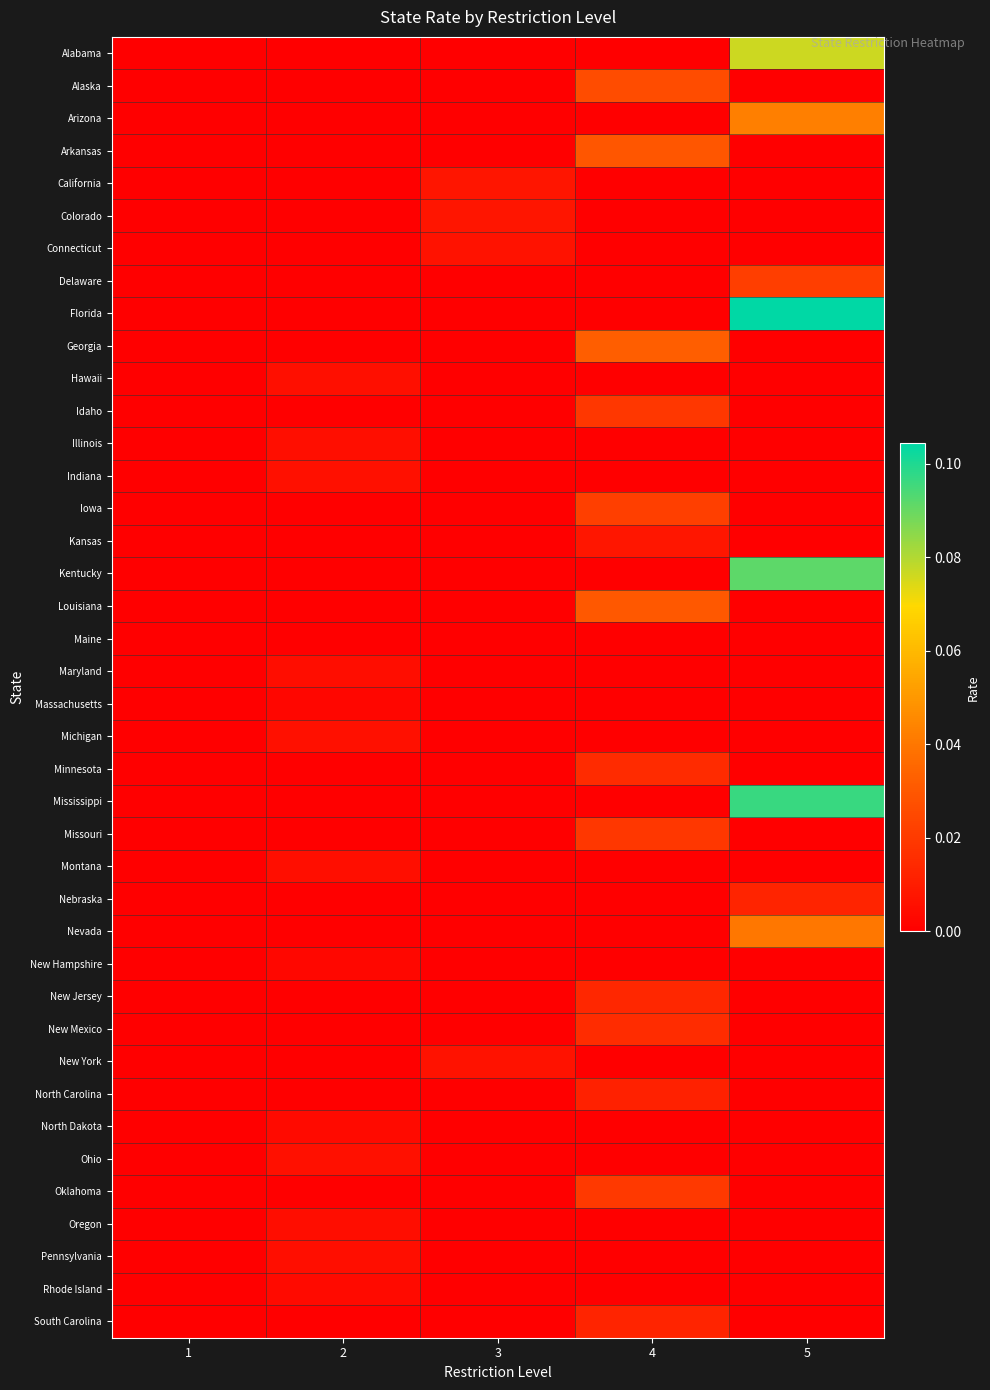

Count the number of categories in the chart.

5